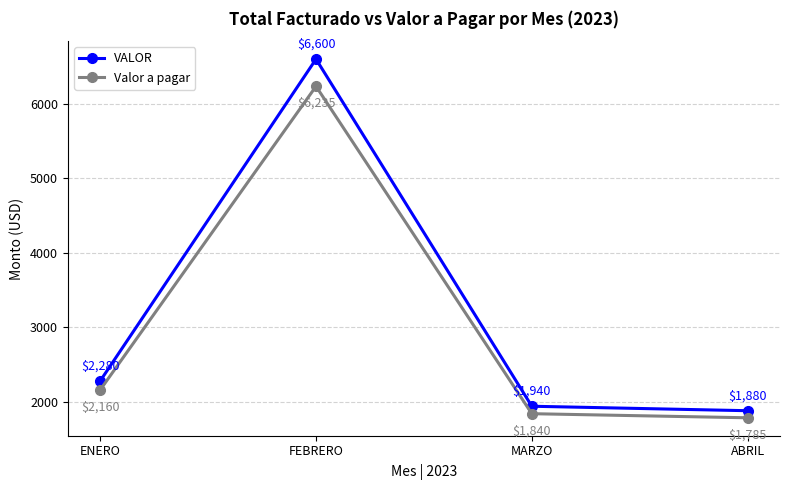

What is the approximate value of VALOR at FEBRERO, to the nearest 50?

6600